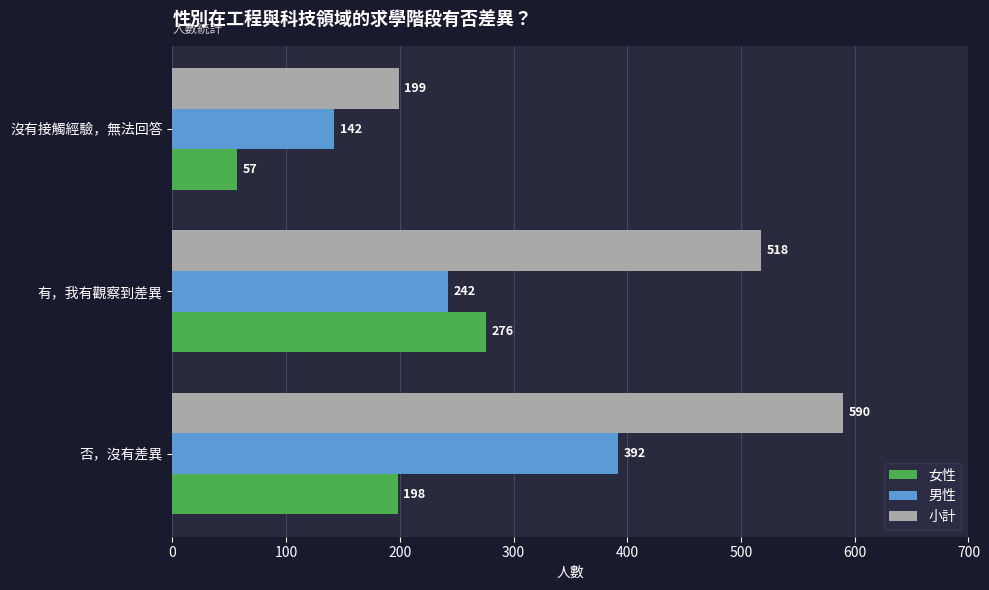

Count the 男性 values in the range 142 to 392.

3